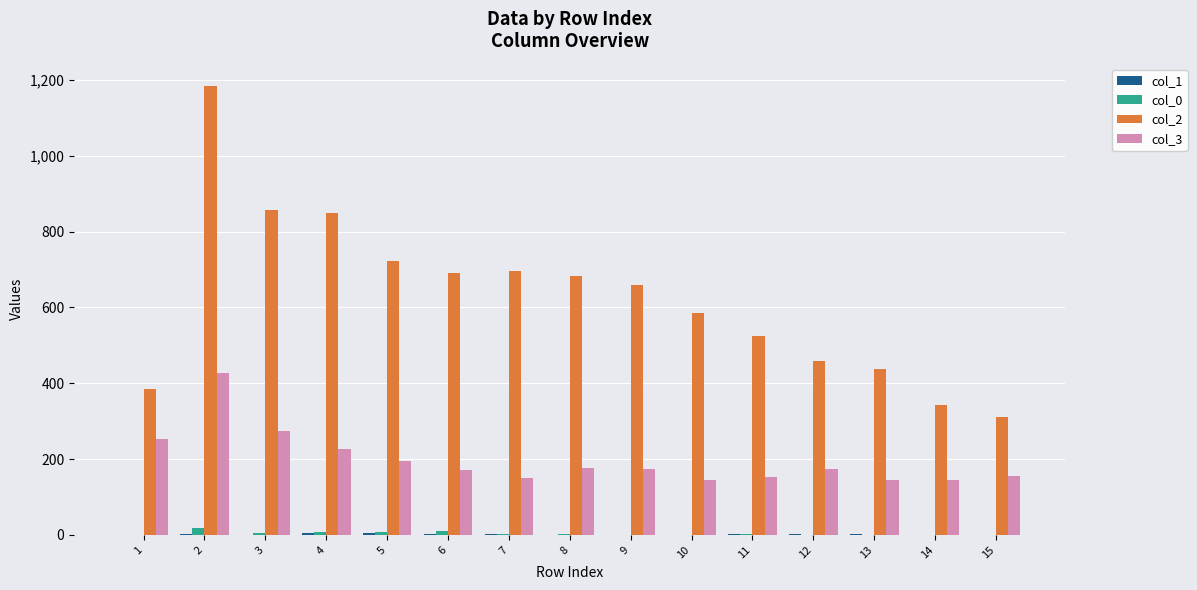

How many distinct data groups are displayed?

4